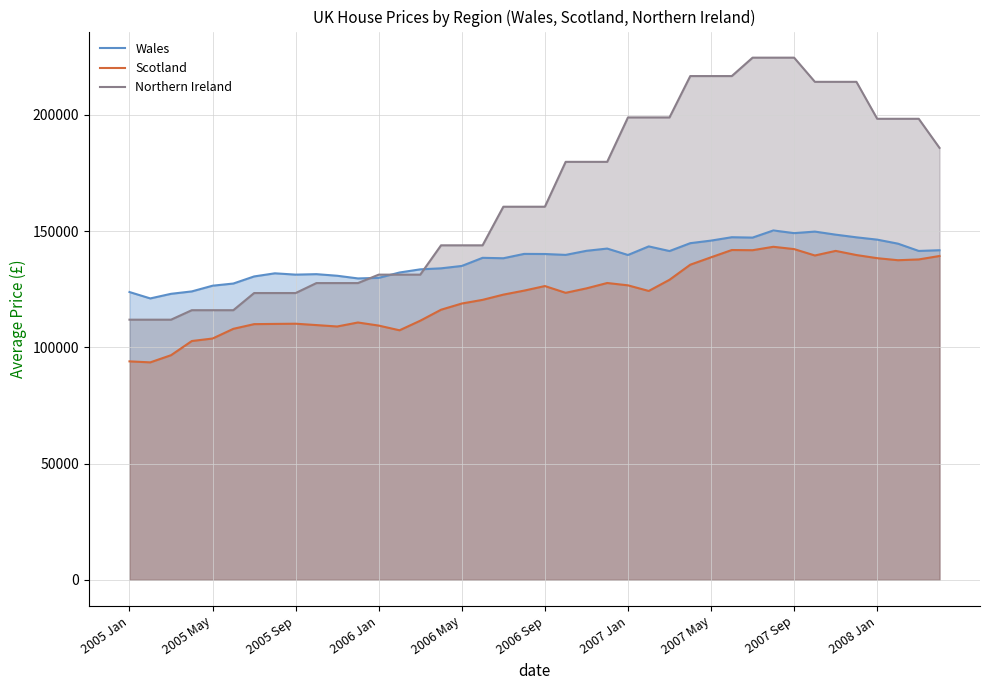

Reading left to right, transcribe all the data shown in this chart.

Wales: 123815	121070	123052	124088	126541	127477	130529	131874	131307	131511	130826	129673	129914	132218	133581	134018	135043	138538	138355	140227	140180	139801	141553	142521	139760	143455	141453	144844	145951	147402	147245	150316	149164	149825	148509	147362	146364	144636	141503	141804
Scotland: 93982	93554	96638	102739	103815	107989	110003	110101	110188	109598	108994	110714	109380	107355	111484	116209	118876	120454	122702	124427	126392	123482	125396	127707	126699	124280	129092	135581	138765	141897	141815	143287	142294	139547	141524	139736	138388	137508	137848	139328
Northern Ireland: 111920	111920	111920	116004	116004	116004	123386	123386	123386	127674	127674	127674	131302	131302	131302	143918	143918	143918	160529	160529	160529	179841	179841	179841	198950	198950	198950	216751	216751	216751	224670	224670	224670	214269	214269	214269	198362	198362	198362	185845